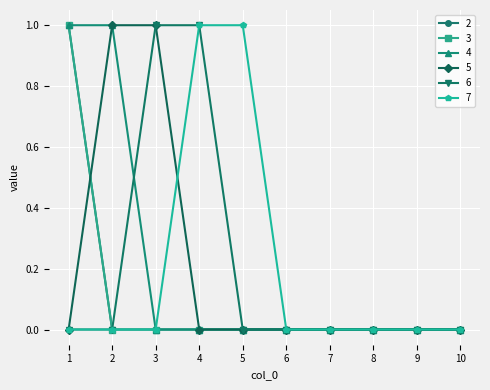

What is the difference between the maximum and minimum values in the 2 series?

1